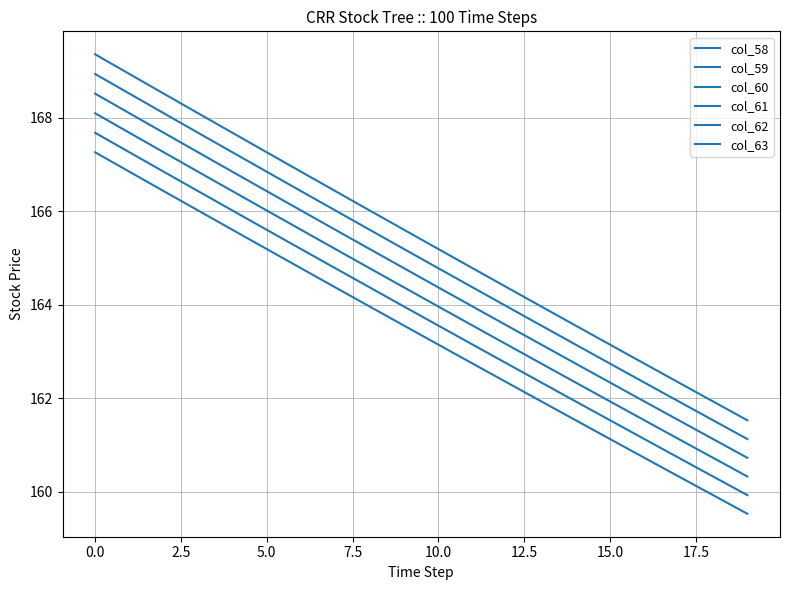

True or false: col_63 and col_62 cross at least once.

False